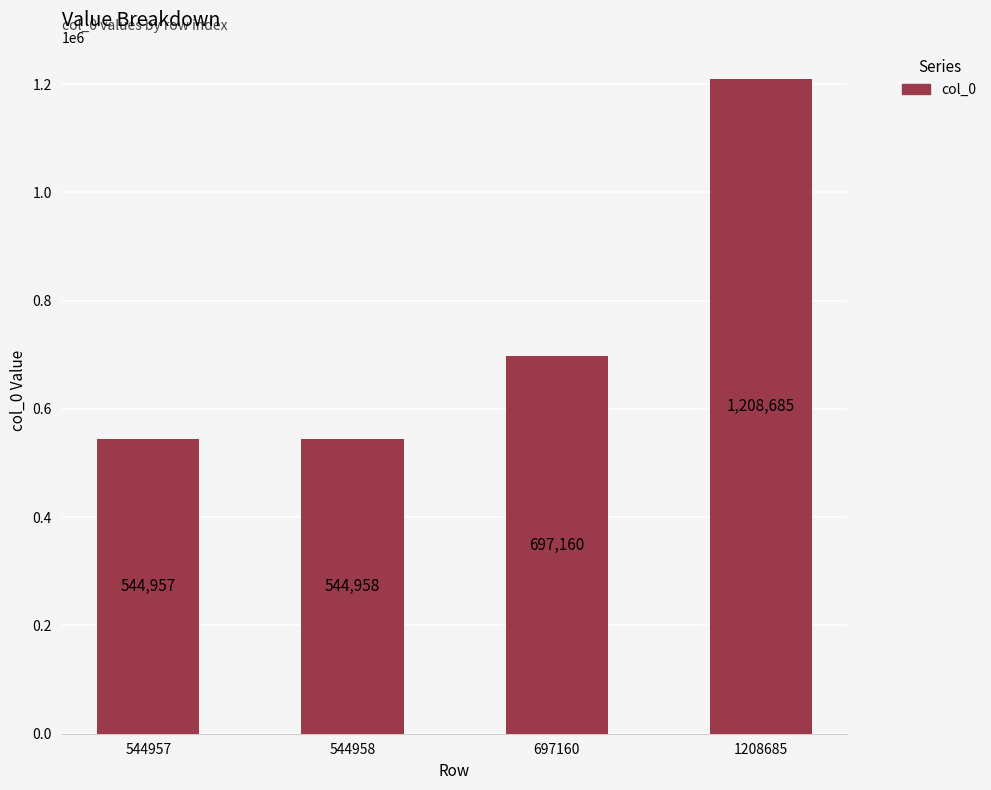

Does the chart contain stacked bars?

No